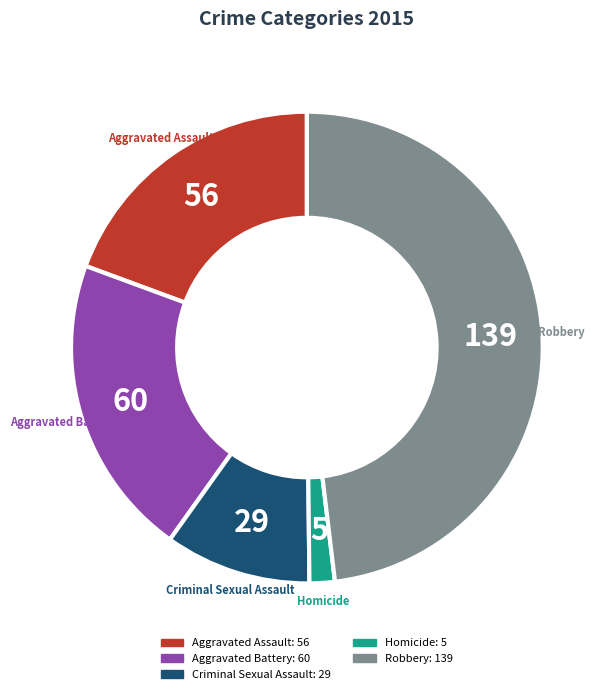

Rank the categories by value from highest to lowest.

Robbery, Aggravated Battery, Aggravated Assault, Criminal Sexual Assault, Homicide